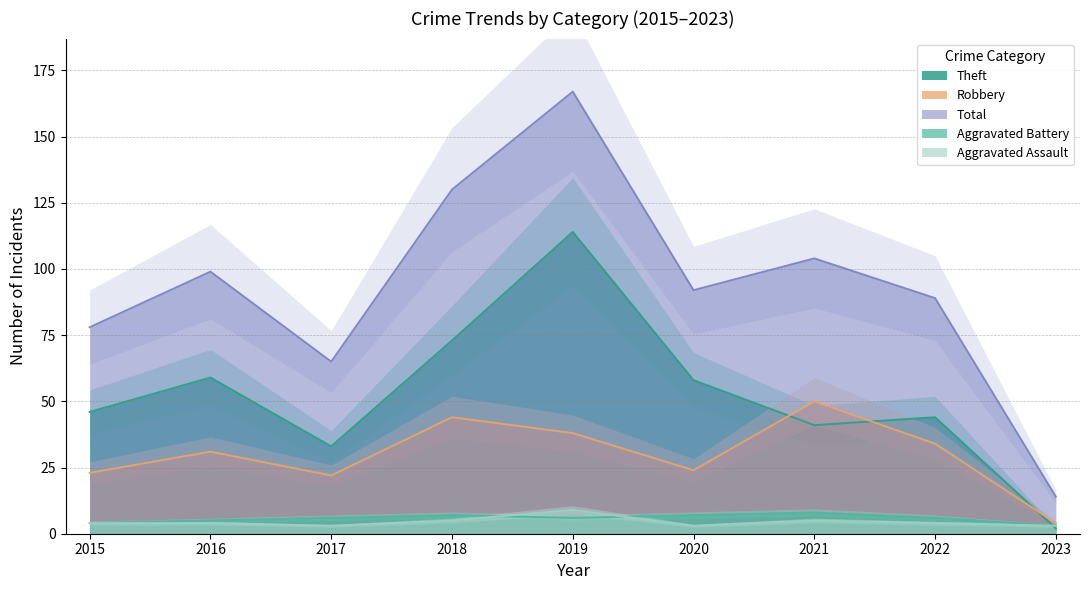

How many data points does each series have?

9